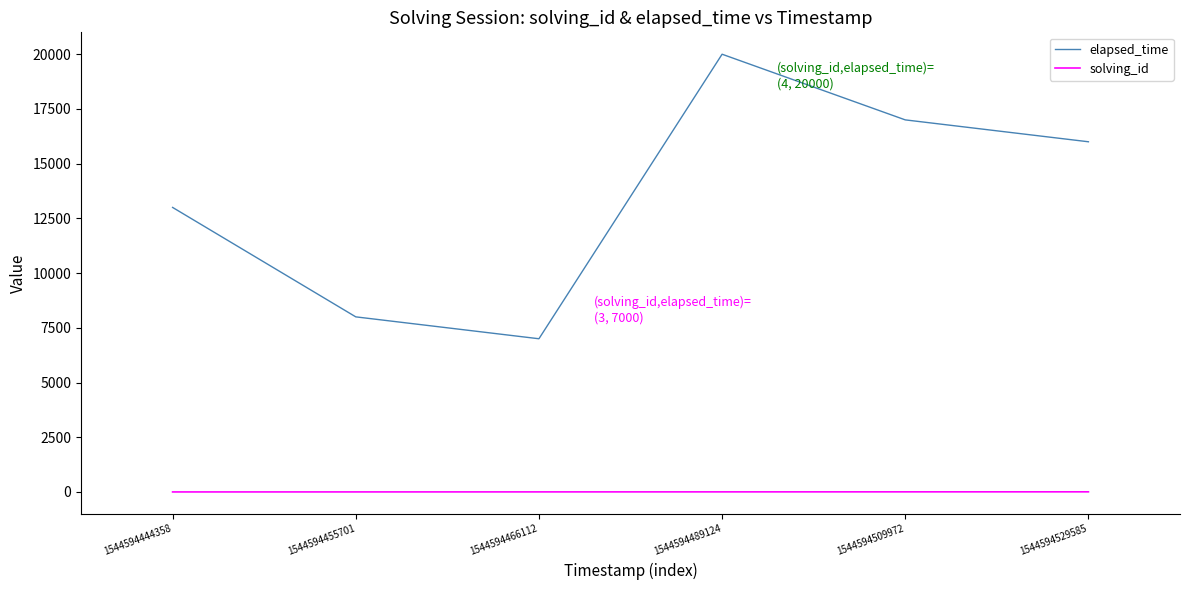

True or false: solving_id and elapsed_time intersect in this chart.

False